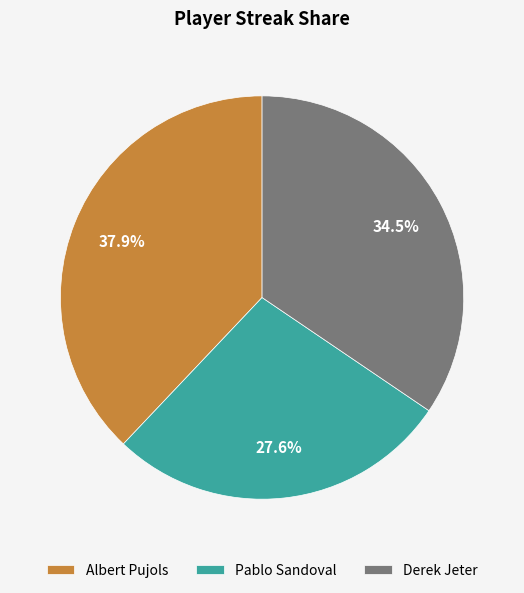

Is it true that Albert Pujols is 23% of the pie?

False